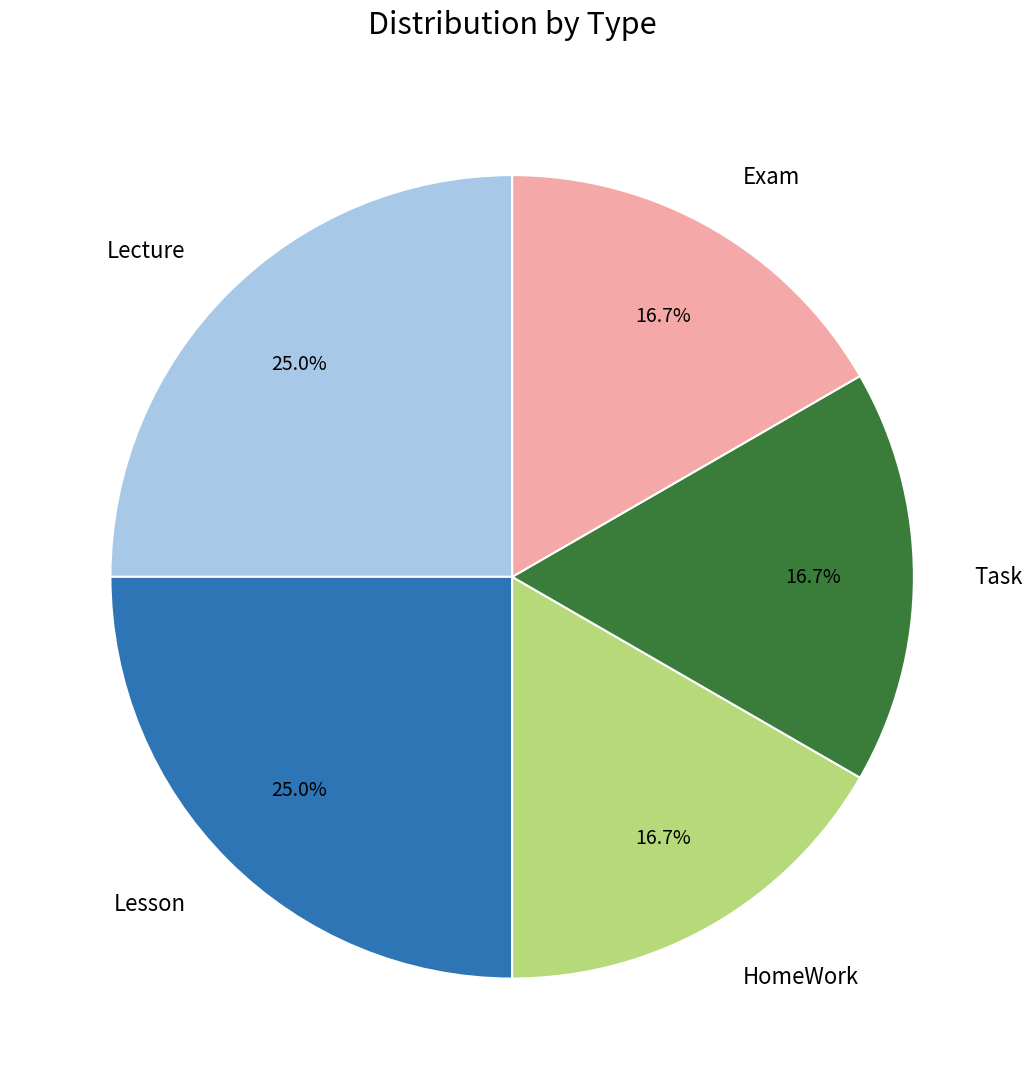

True or false: Task accounts for 17% of the total.

True